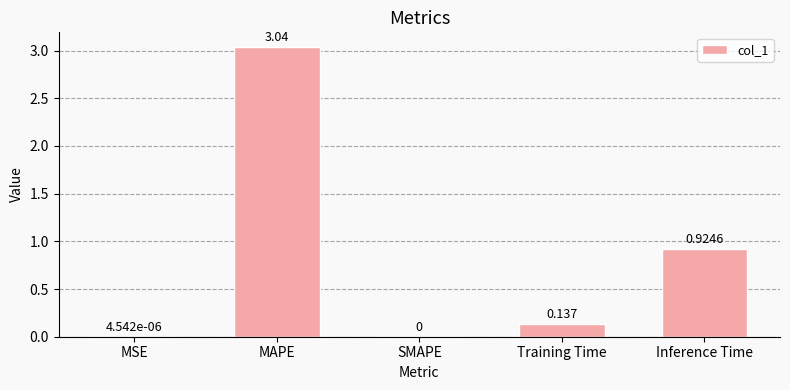

What is the change in value from SMAPE to Inference Time?

+0.9